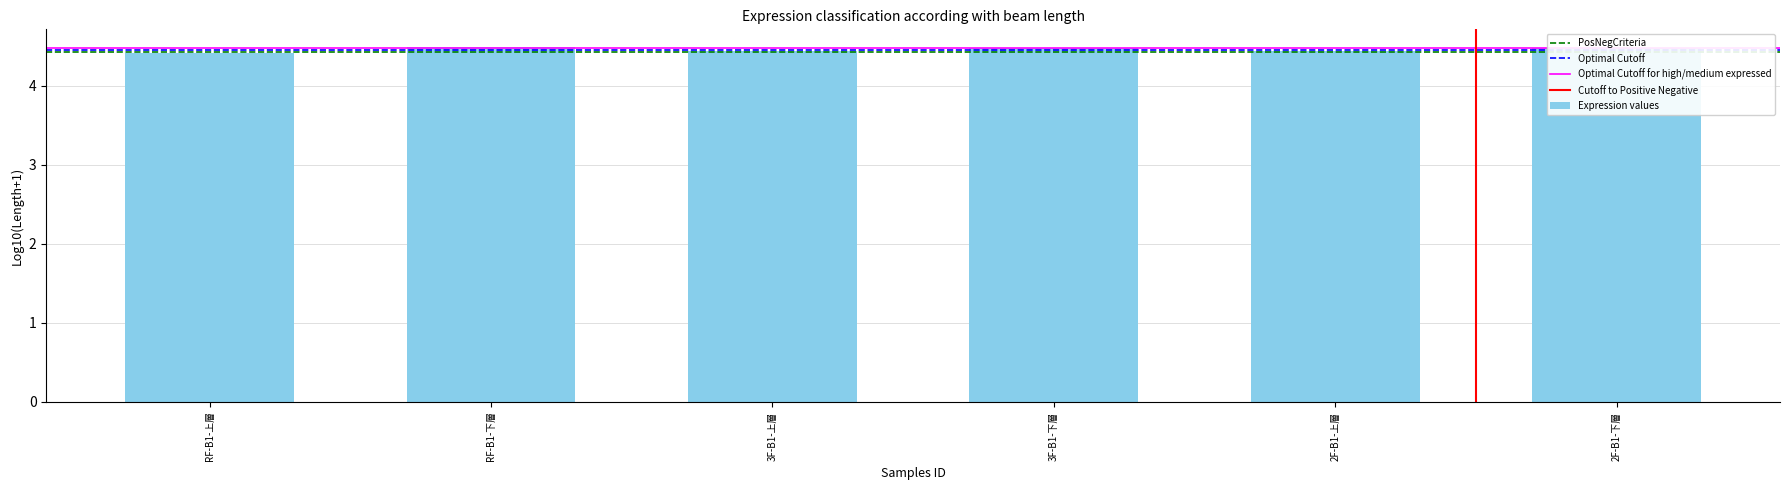

The chart shows a value of 4.4 at RF-B1-上層. True or false?

True